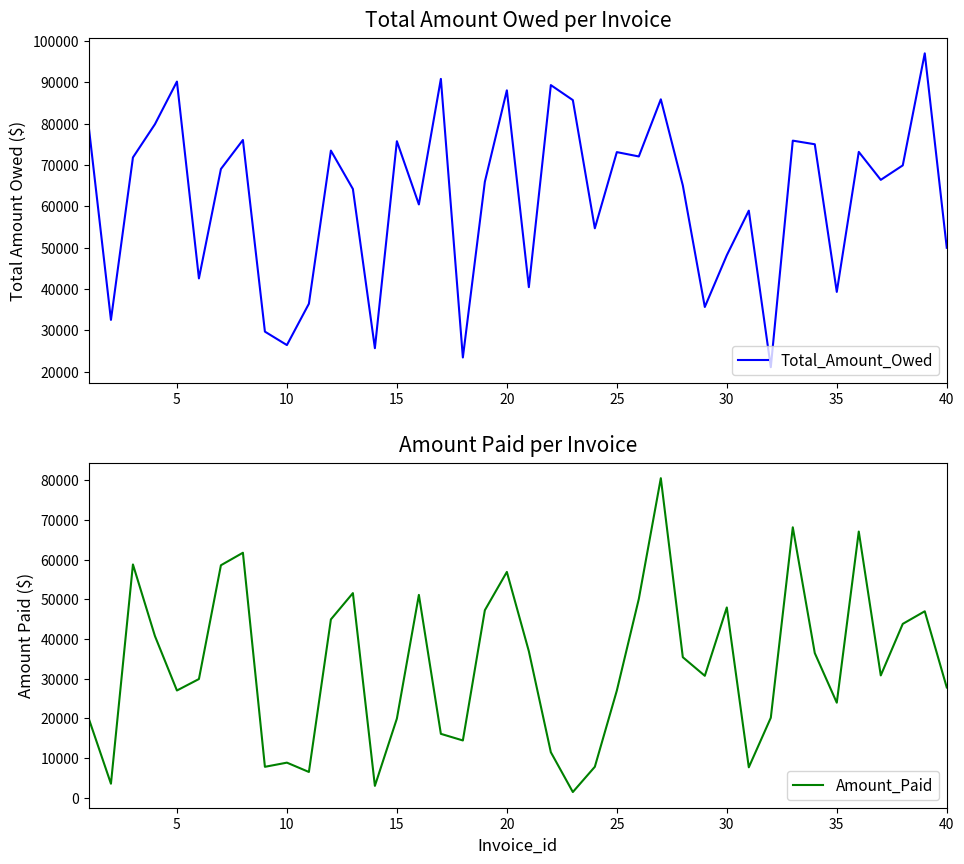

How many interior local valleys does the Amount_Paid series have?

11